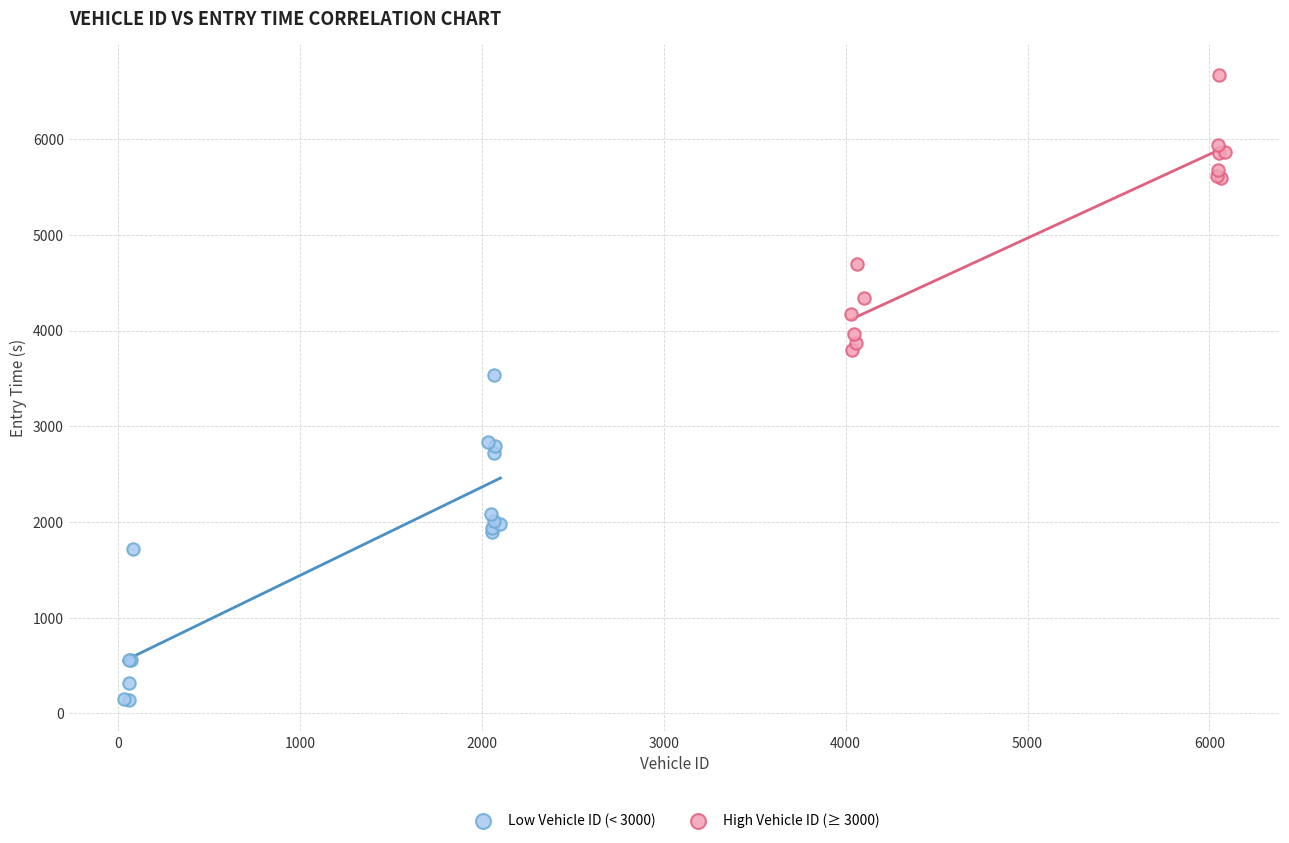

Which series contains the highest Y value?

High Vehicle ID (≥ 3000)